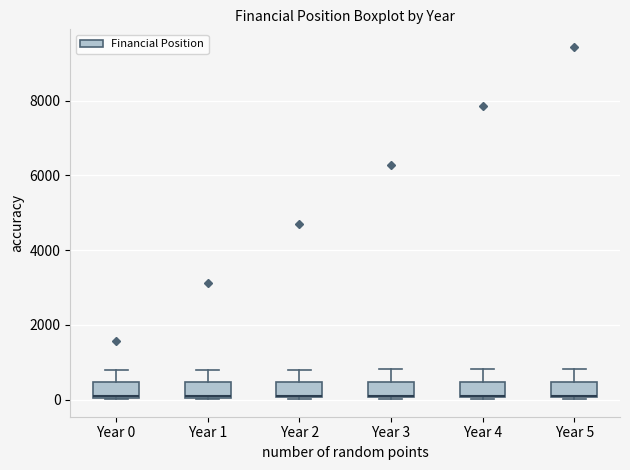

Where is the upper edge of the box for Year 4 on the y-axis? The values are not printed on the chart, so give them approximately, as read against the axis.

400